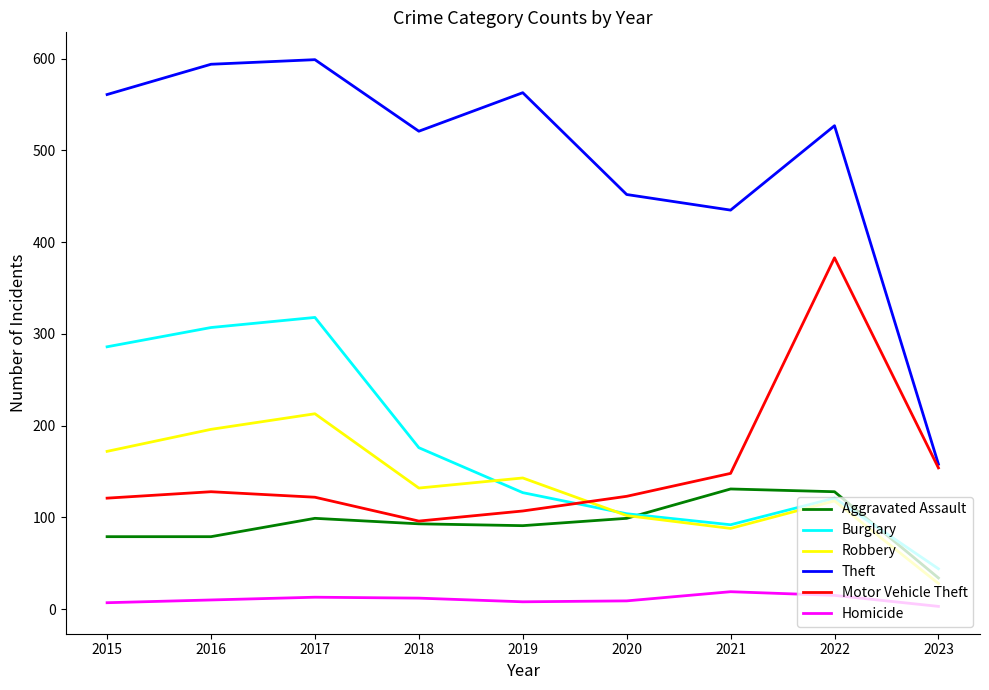

Which series has the largest total across all categories?

Theft